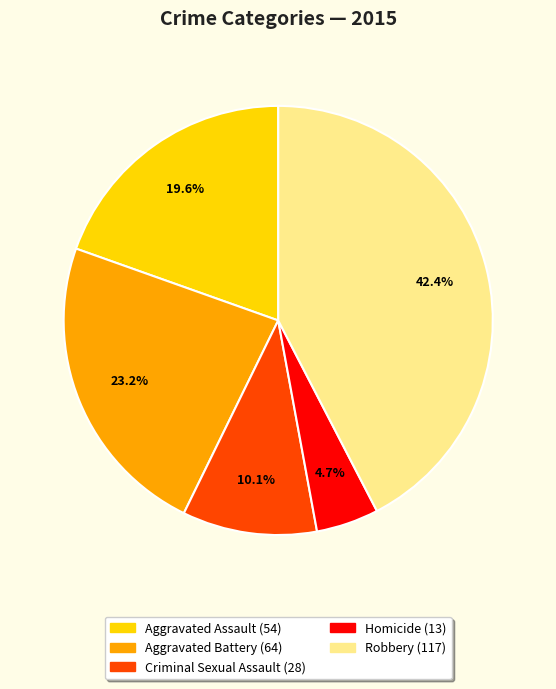

To the nearest percent, what portion does Homicide represent?

5%